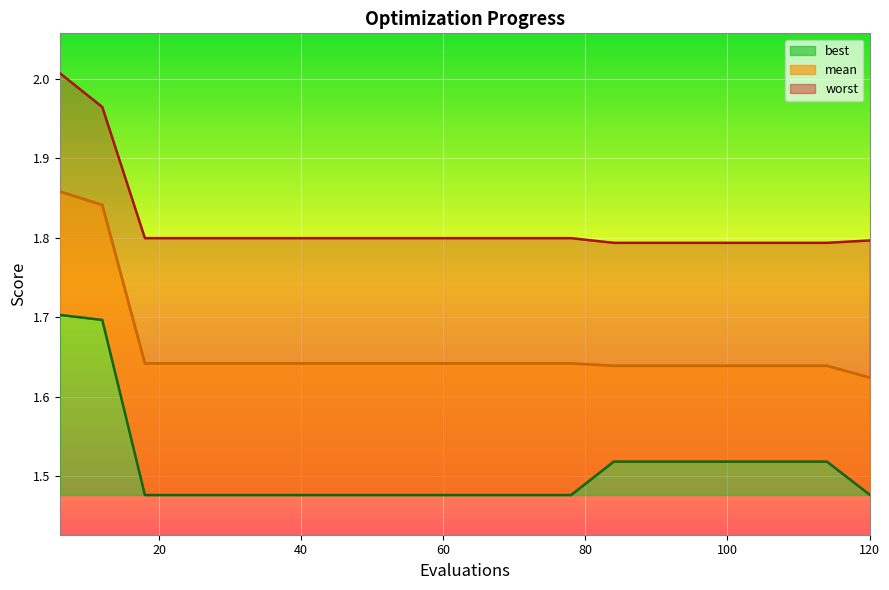

What is the lowest value of the worst series?

1.8